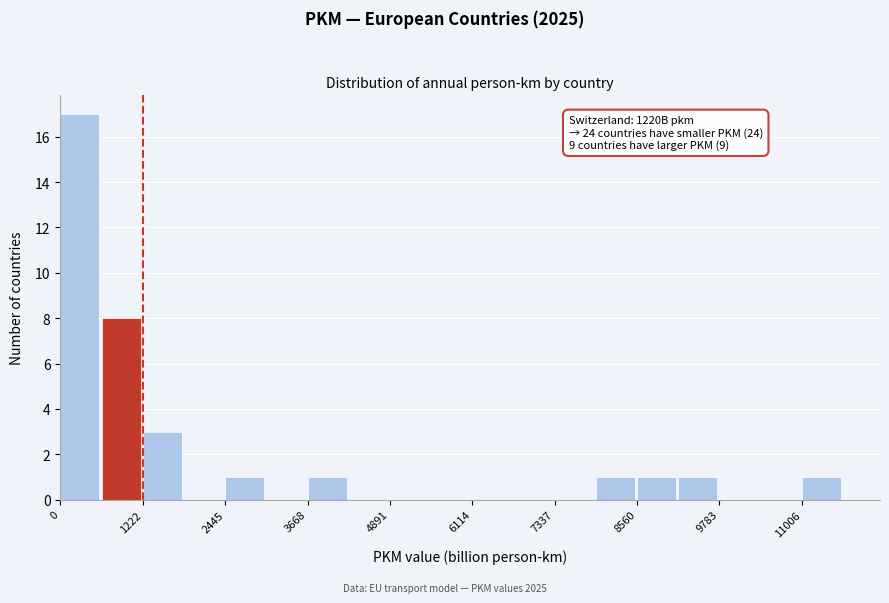

Around what value on the x-axis is the tallest bar? Give the approximate position of its centre, as read against the axis.

200